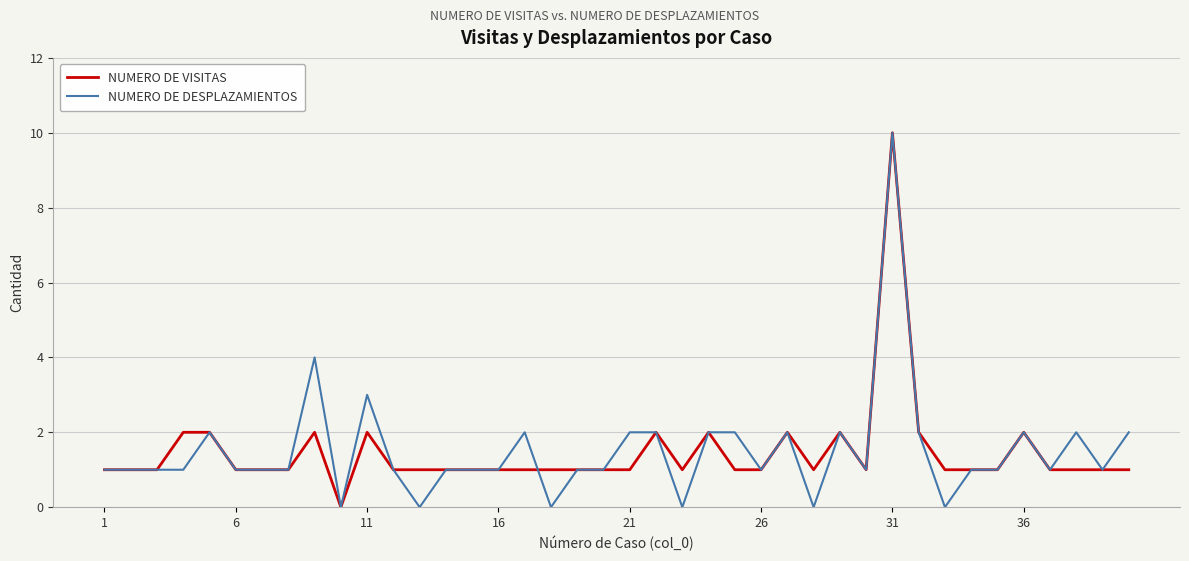

Reading left to right, list all the values displayed in this chart.

NUMERO DE VISITAS: 1	1	1	2	2	1	1	1	2	0	2	1	1	1	1	1	1	1	1	1	1	2	1	2	1	1	2	1	2	1	10	2	1	1	1	2	1	1	1	1
NUMERO DE DESPLAZAMIENTOS: 1	1	1	1	2	1	1	1	4	0	3	1	0	1	1	1	2	0	1	1	2	2	0	2	2	1	2	0	2	1	10	2	0	1	1	2	1	2	1	2